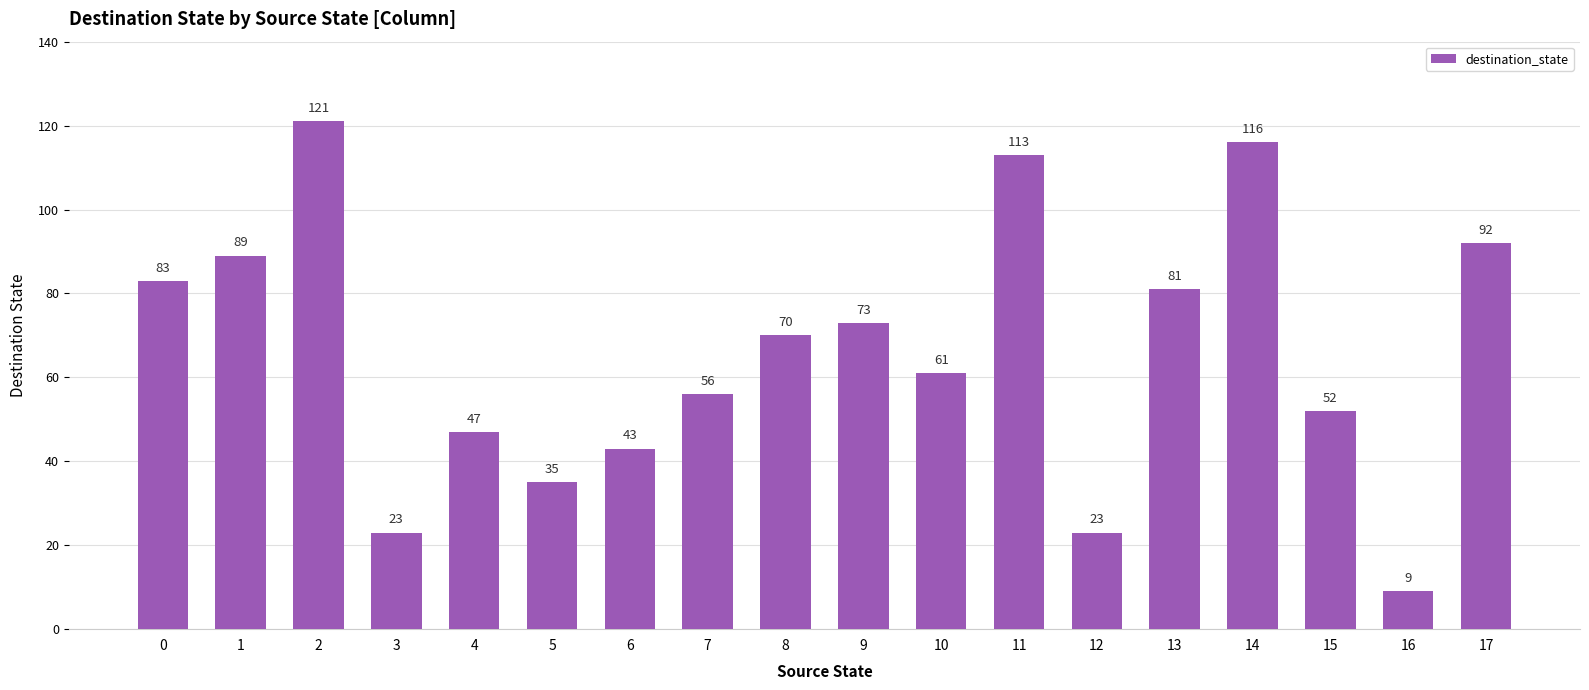

Which category has the highest value across all series?

2